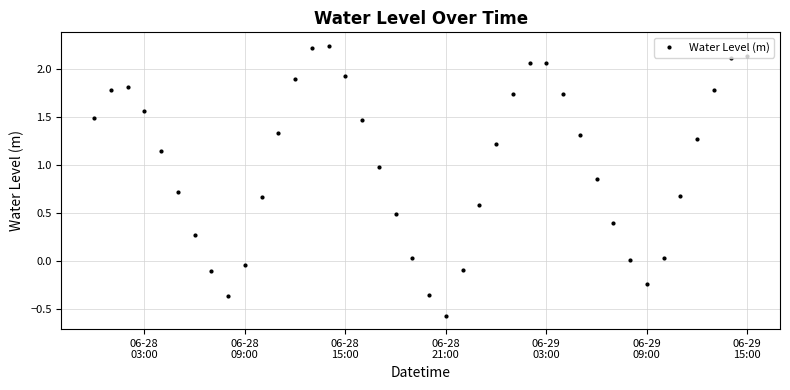

What is the value of the 38th point from the left?

1.8